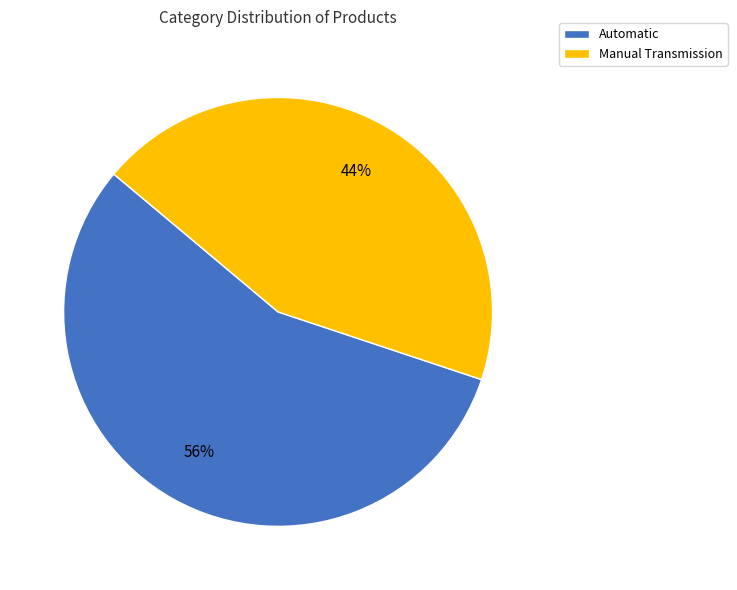

Does any single category account for the majority?

Yes